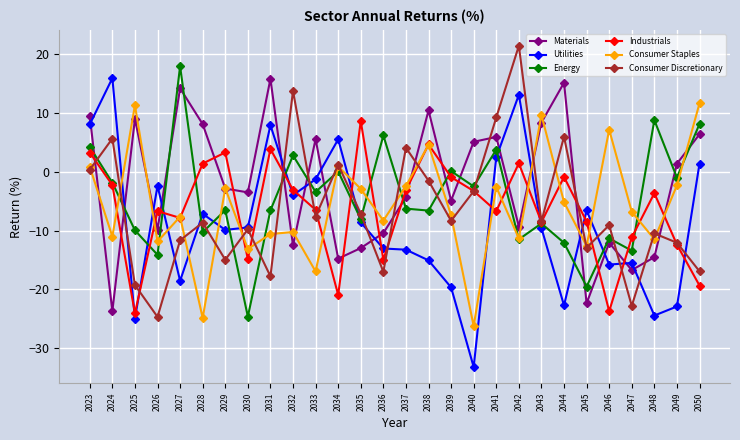

In Consumer Discretionary, how many points are lower than both neighbors (excluding endpoints)?

9